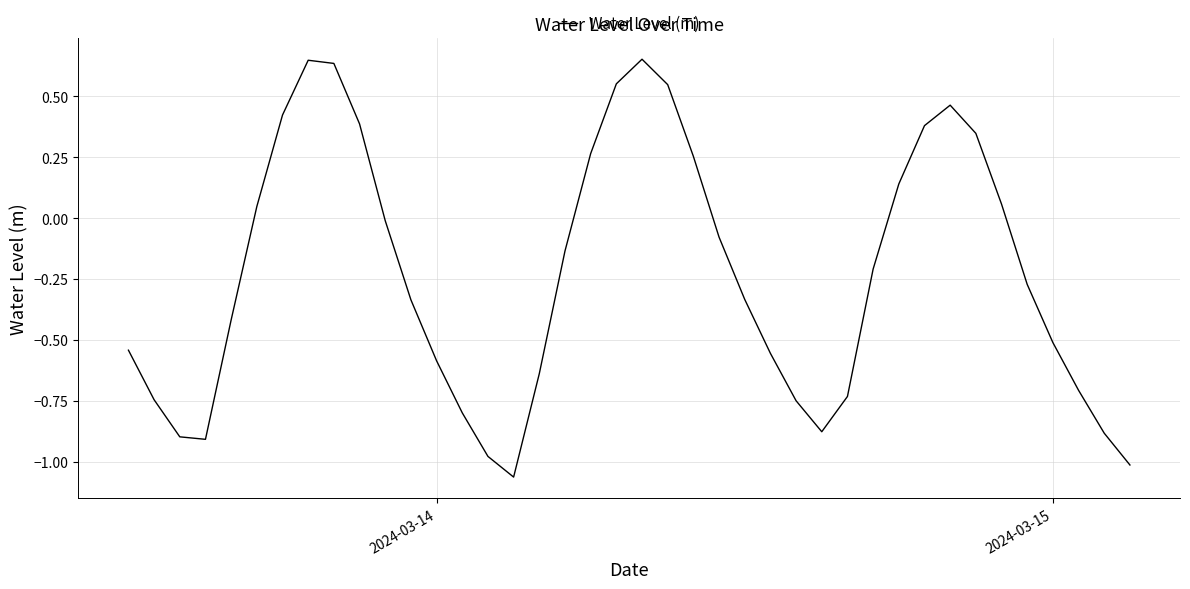

How many positive values are there?

15